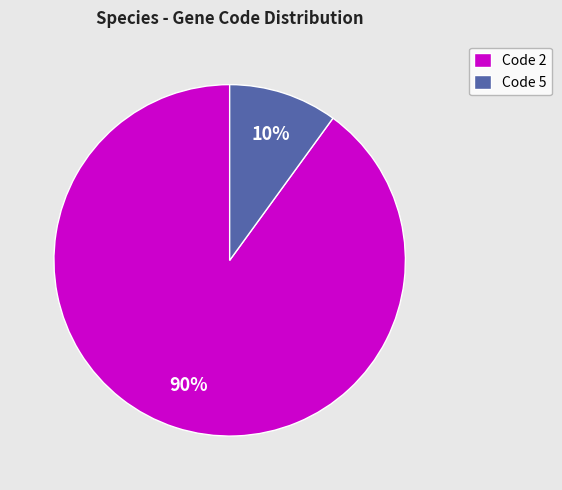

The Code 2 slice represents 90% of the pie. True or false?

True